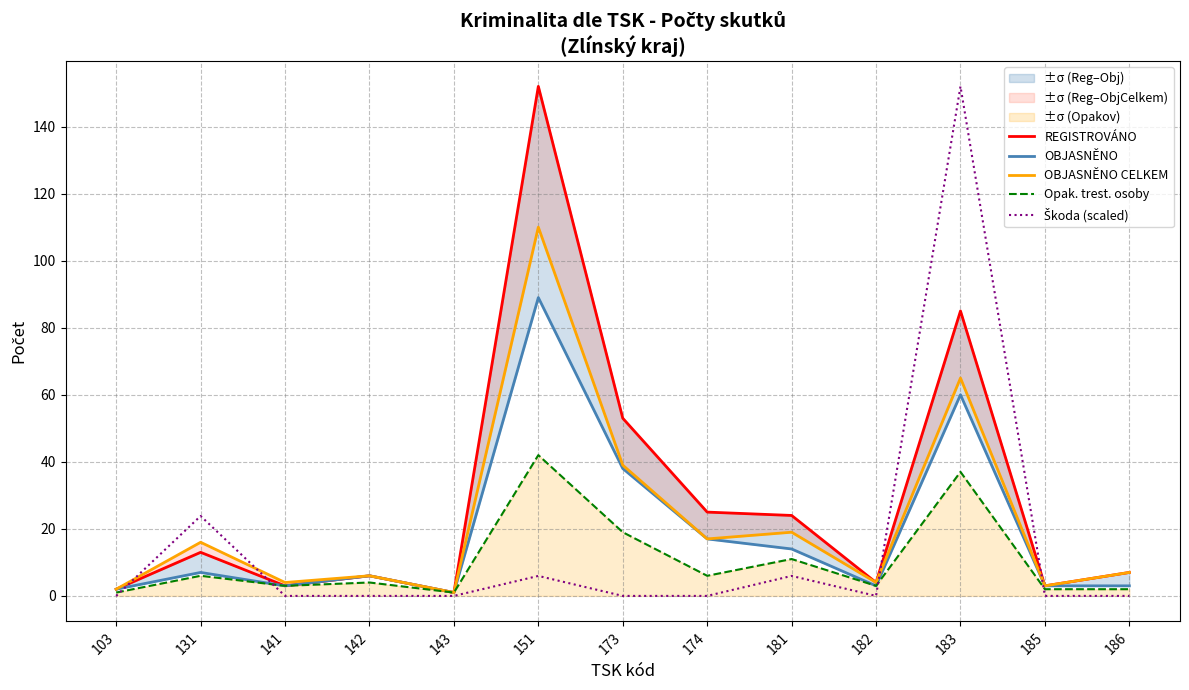

Rank the categories by Opak. trest. osoby value from lowest to highest.

103, 143, 185, 186, 141, 182, 142, 131, 174, 181, 173, 183, 151